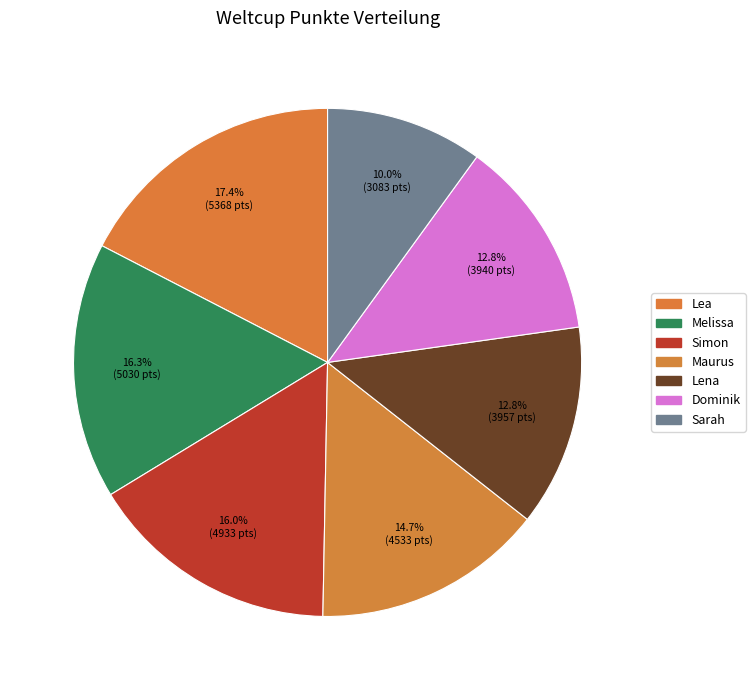

Is the sum of Dominik and Melissa greater than half?

No